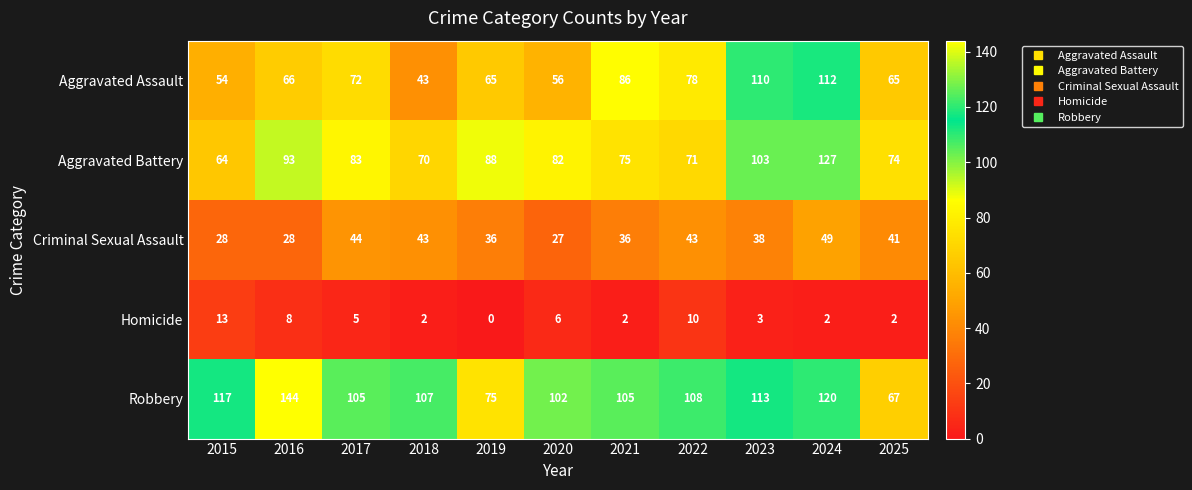

What is the sum of all Aggravated Battery values?

930